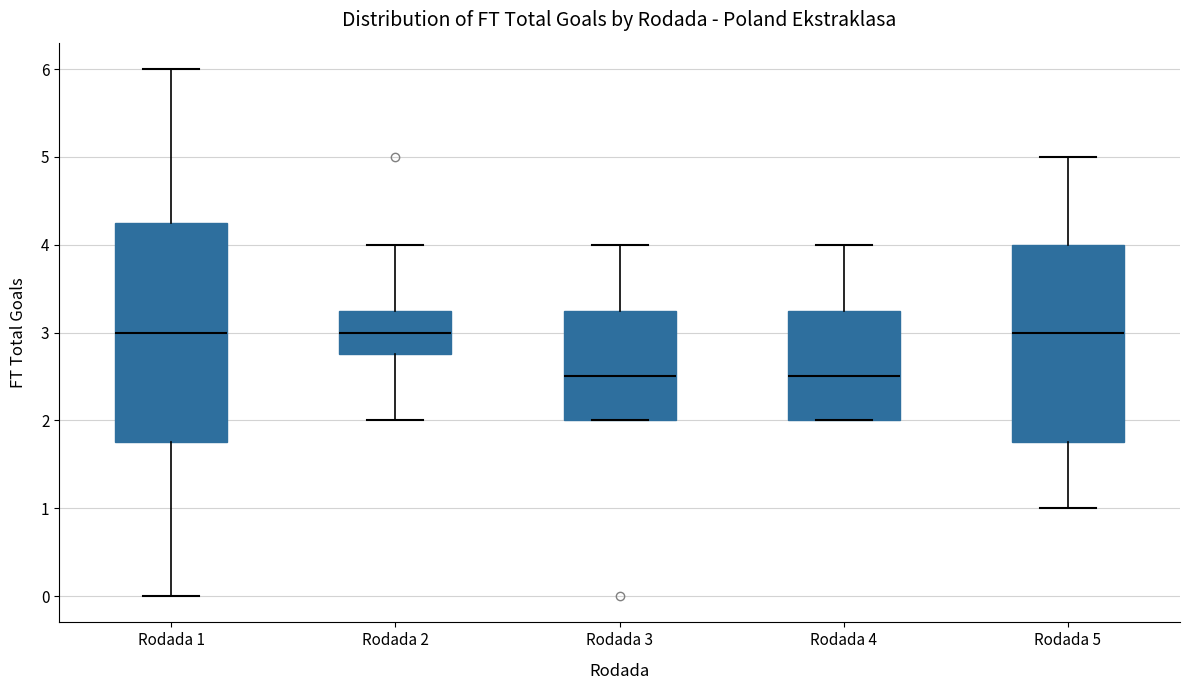

Which box is the tallest, from its lower edge to its upper edge?

Rodada 1